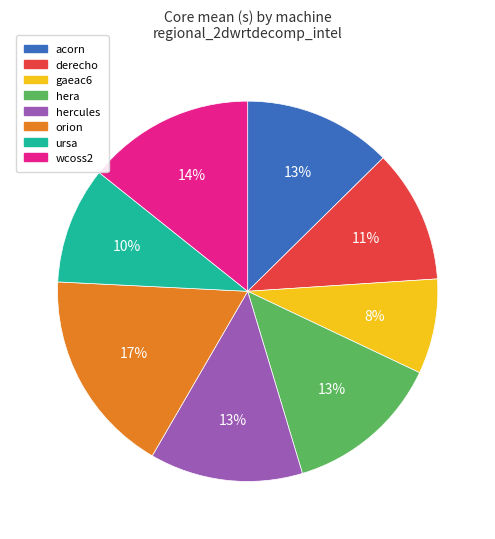

Approximately how many times larger is the value at wcoss2 compared to gaeac6?

1.8